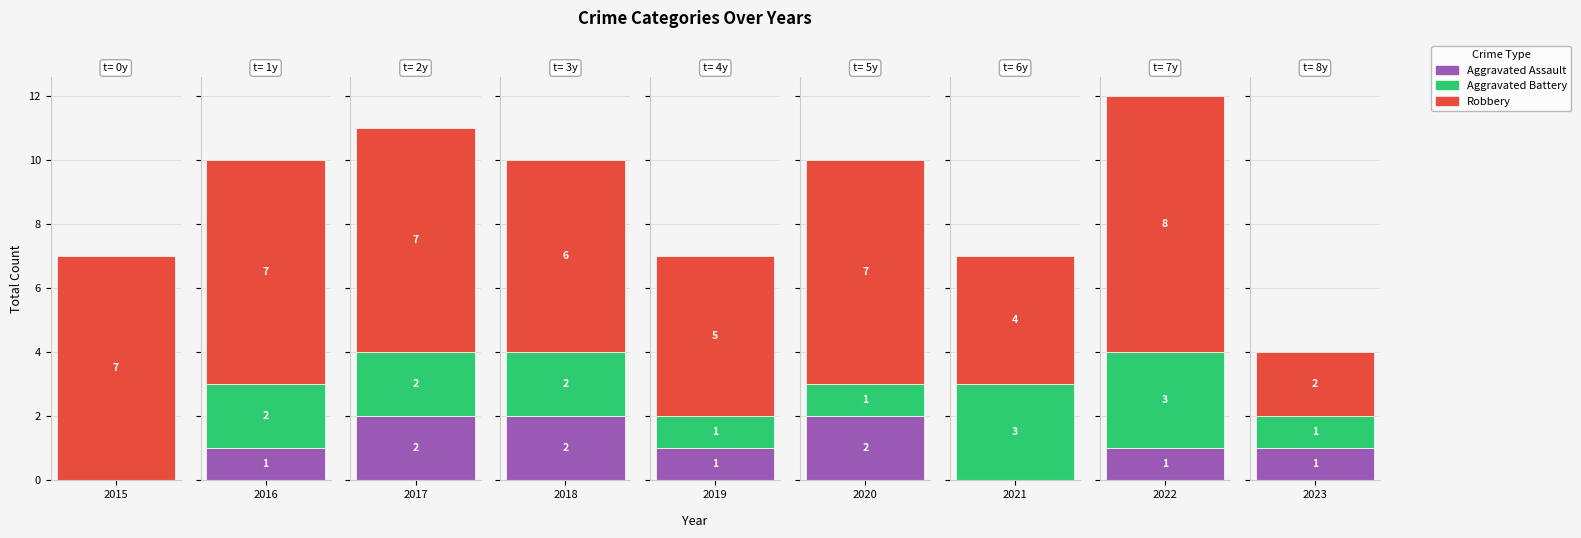

Reading left to right, extract all data points from this chart.

Aggravated Assault: 2015=0	2016=1	2017=2	2018=2	2019=1	2020=2	2021=0	2022=1	2023=1
Aggravated Battery: 2015=0	2016=2	2017=2	2018=2	2019=1	2020=1	2021=3	2022=3	2023=1
Robbery: 2015=7	2016=7	2017=7	2018=6	2019=5	2020=7	2021=4	2022=8	2023=2